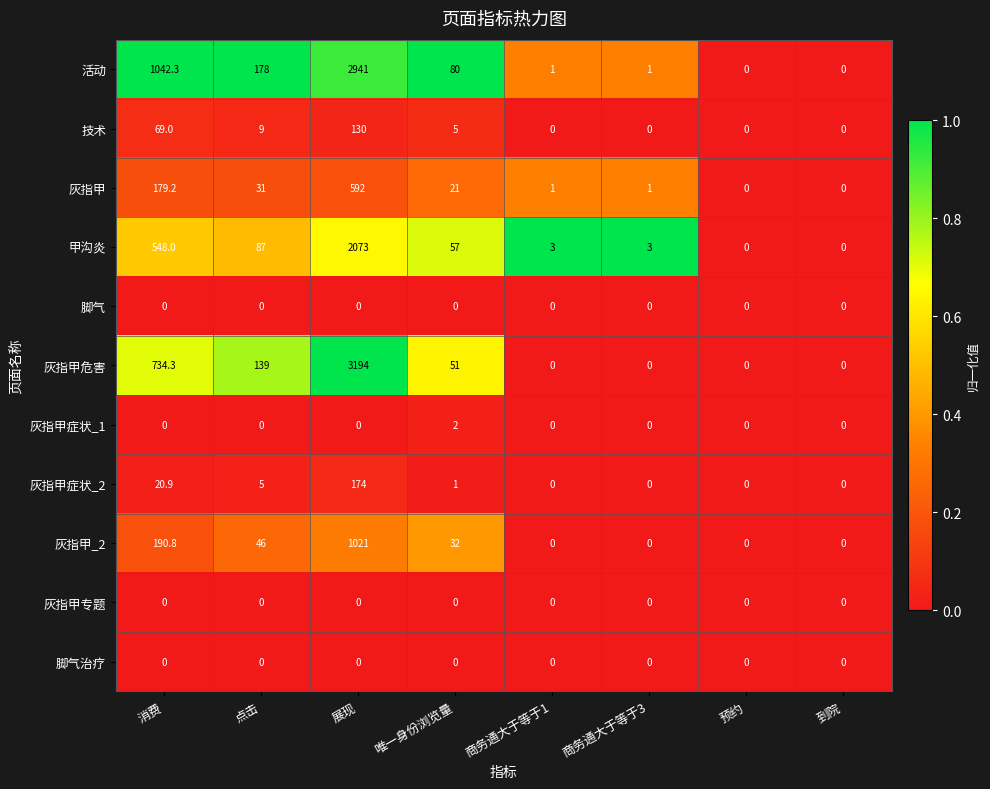

What is the sum of all 甲沟炎 values?

2771.0